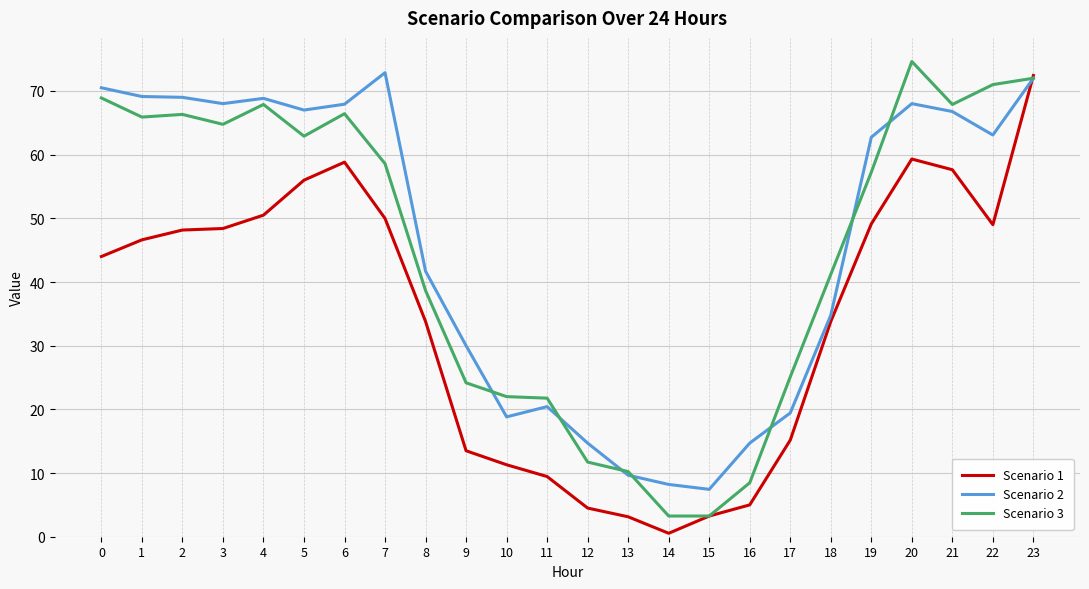

Which category has the highest value across all series?

20